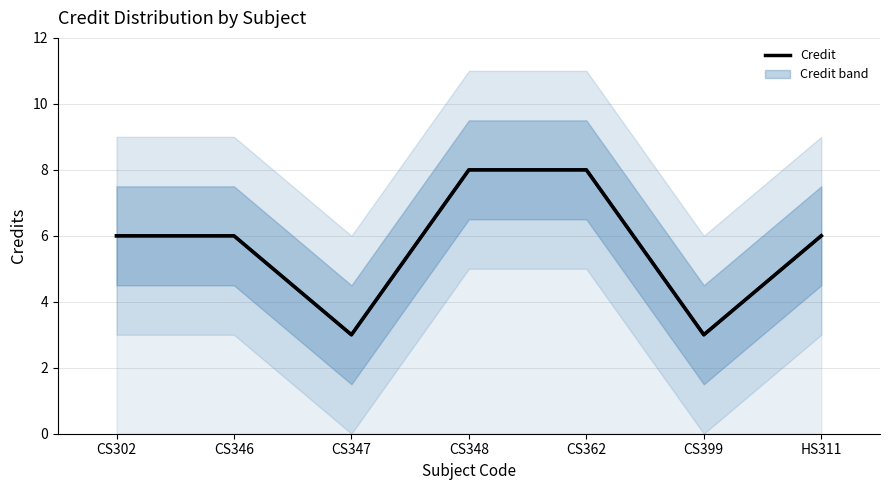

What is the label of the 2nd point from the left?

CS346